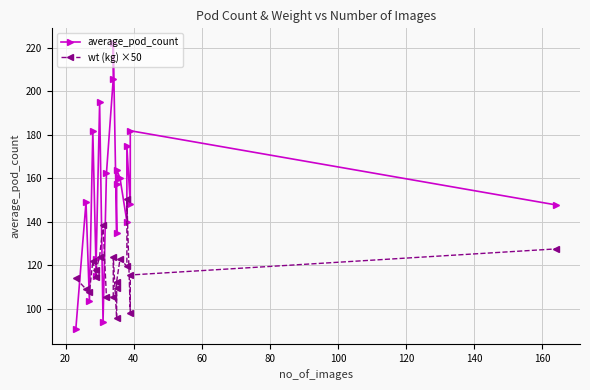

What is the difference between the second highest and minimum values in the average_pod_count series?

115.3